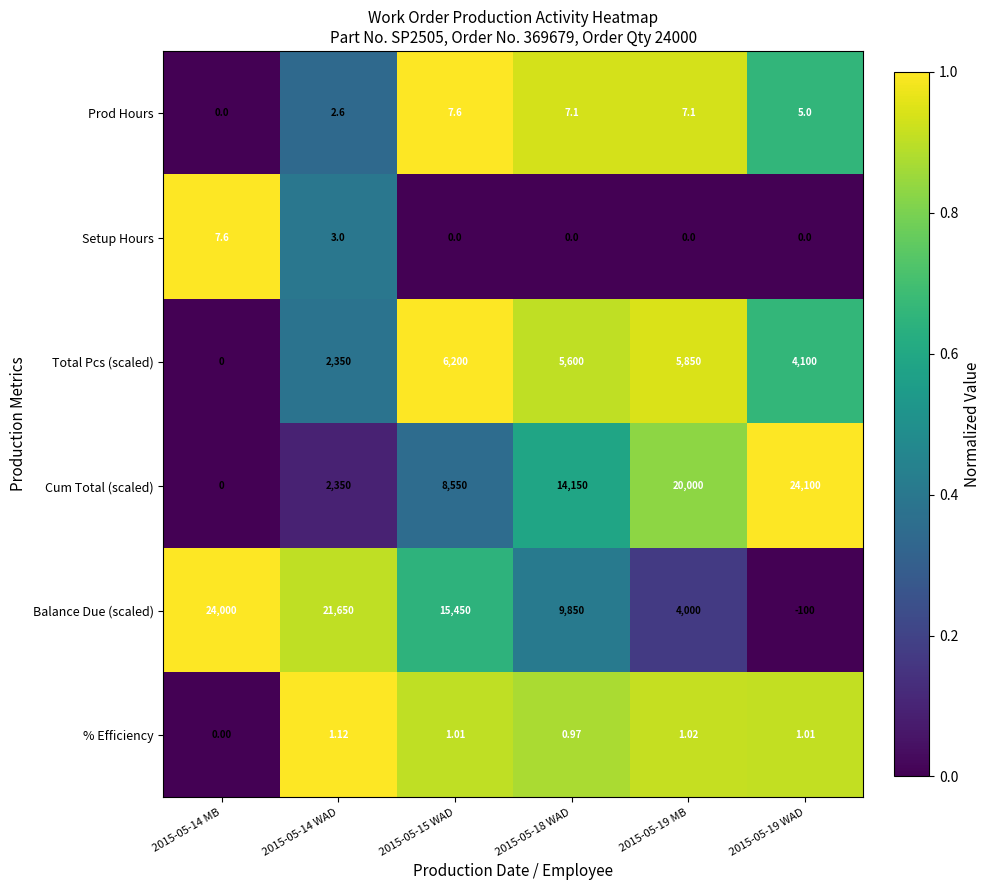

Rank the series at 2015-05-19 WAD from highest to lowest value.

Cum Total (scaled), Total Pcs (scaled), Prod Hours, % Efficiency, Setup Hours, Balance Due (scaled)